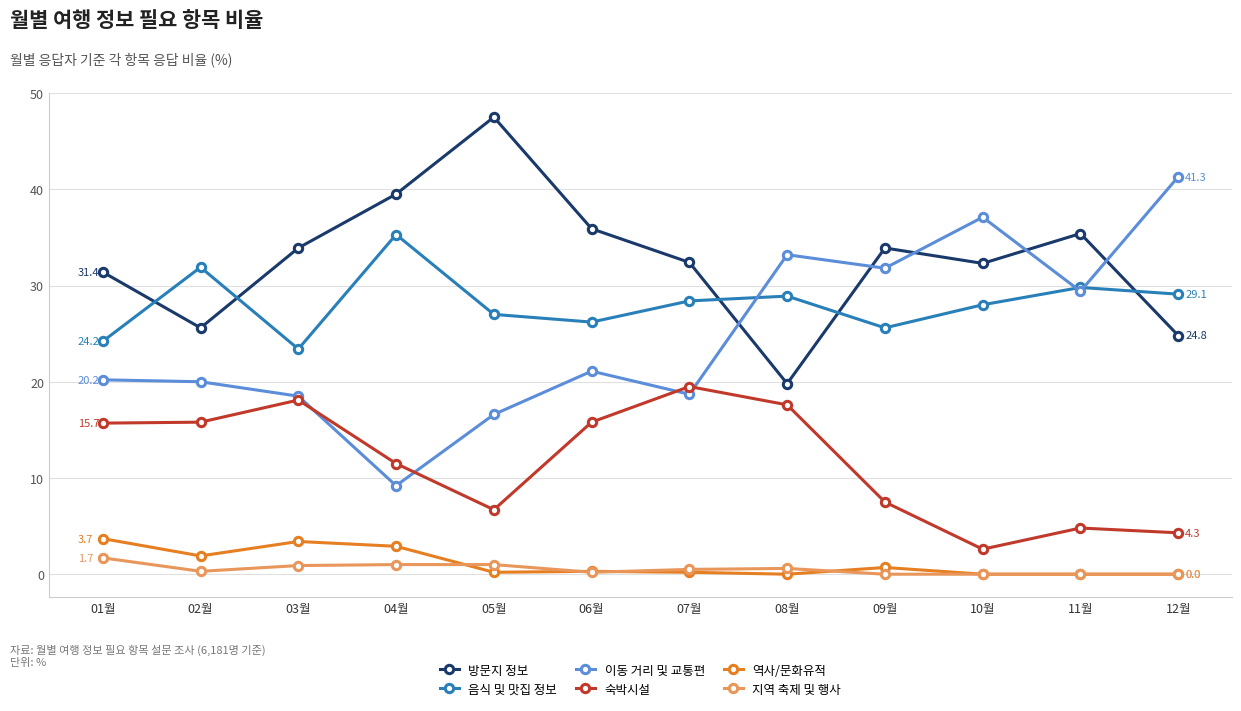

Where is the first local minimum for 음식 및 맛집 정보?

03월